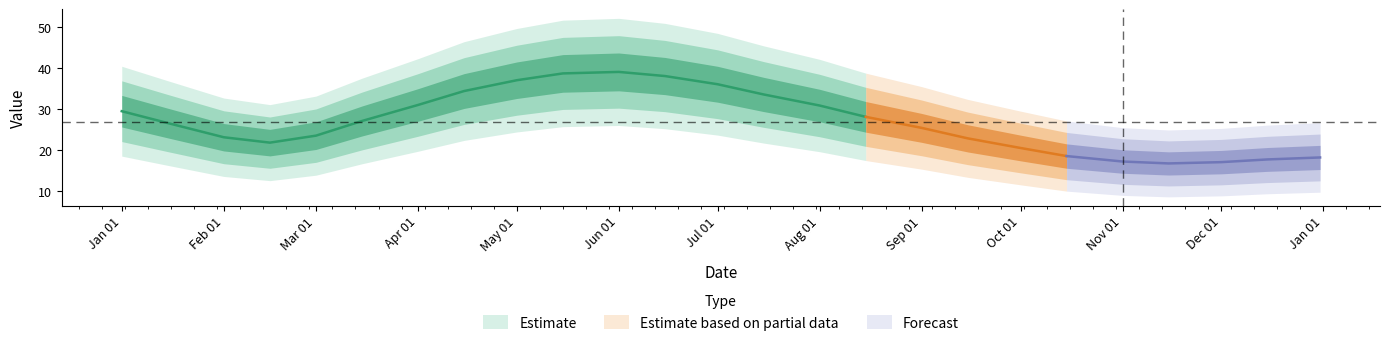

True or false: the data shows 29 at 2023-01-15.

True